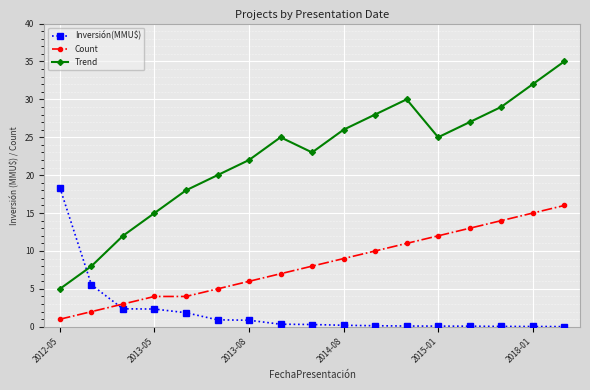

In Trend, how many points are higher than both neighbors (excluding endpoints)?

2